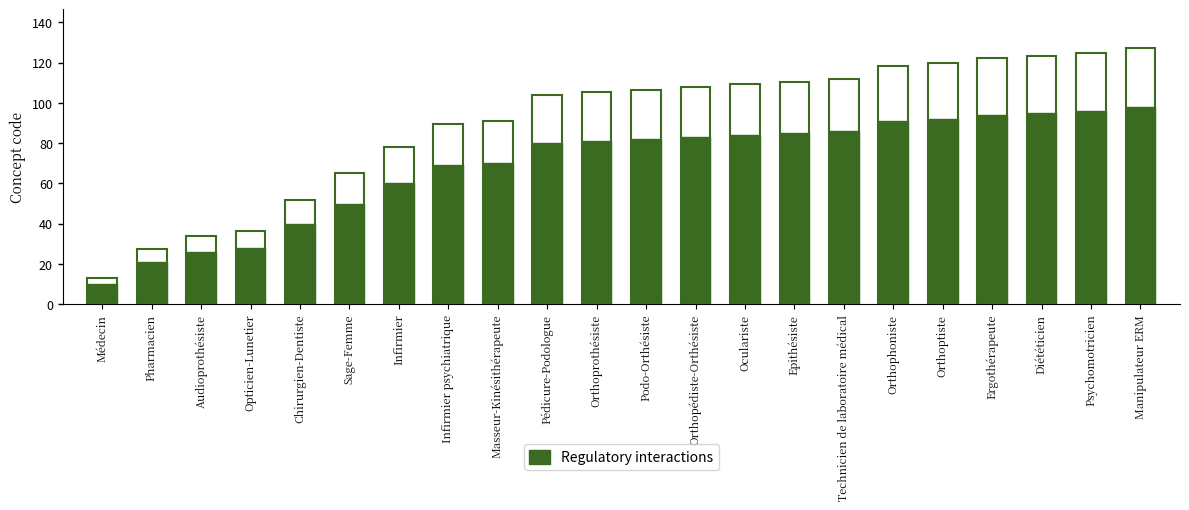

What is the sum of the values at Ergothérapeute and Podo-Orthésiste?

176